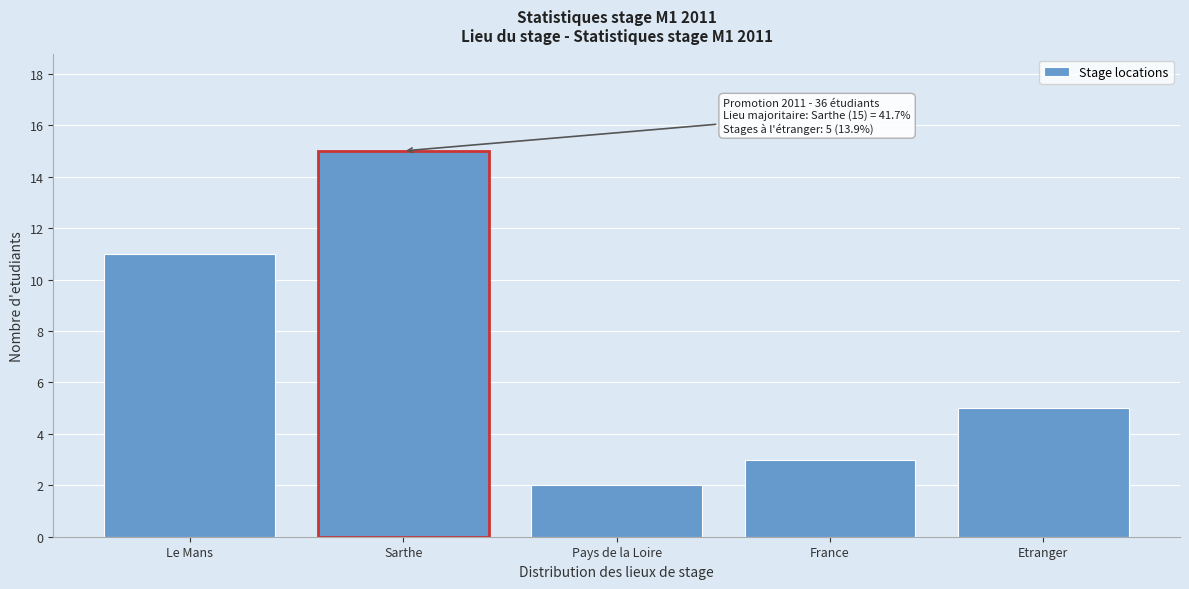

Reading left to right, list all the values displayed in this chart.

11	15	2	3	5